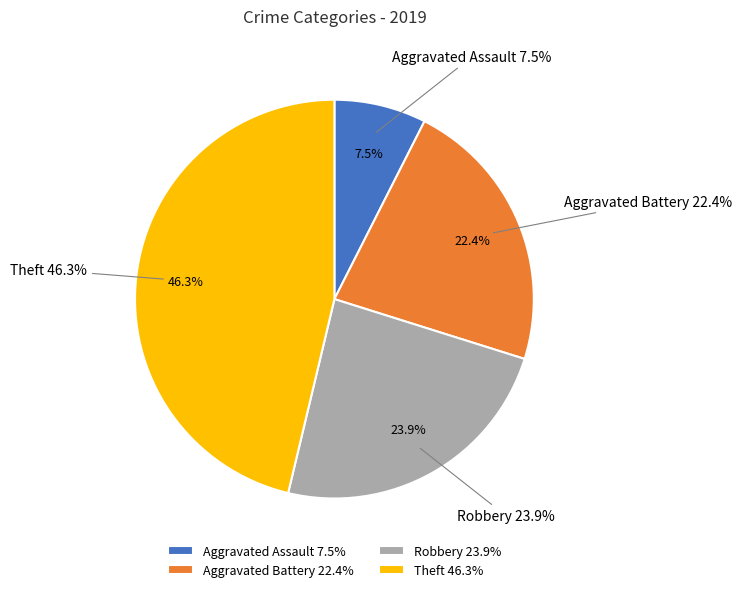

How many segments does this pie chart have?

4